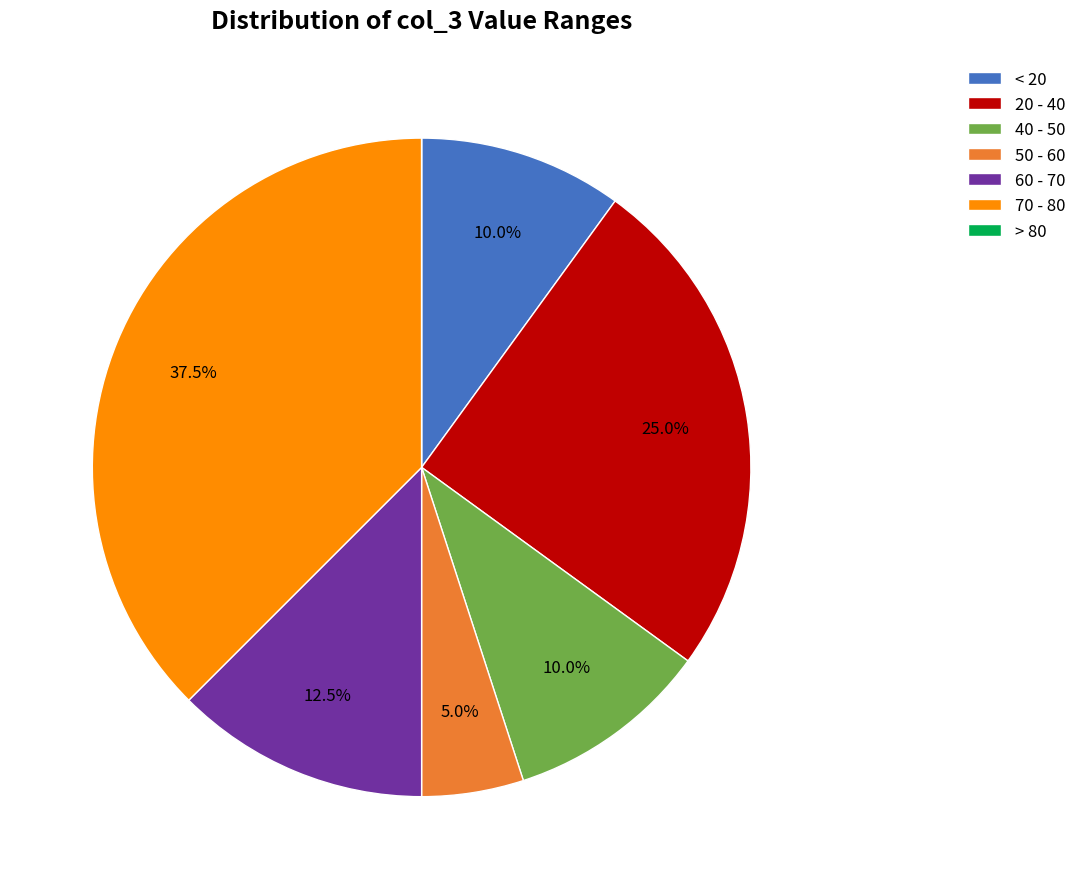

Does 60 - 70 represent more than half of the total?

No